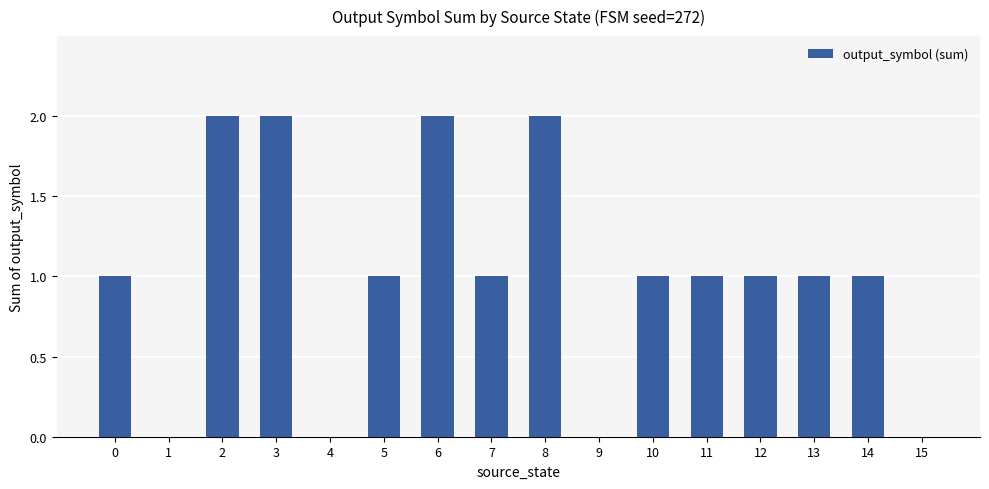

What is the ratio of the value at 5 to the value at 11?

1.0